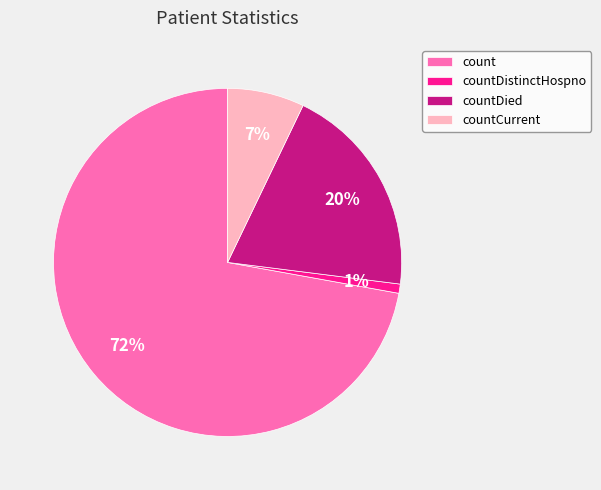

What is the smallest slice in the pie chart?

countDistinctHospno